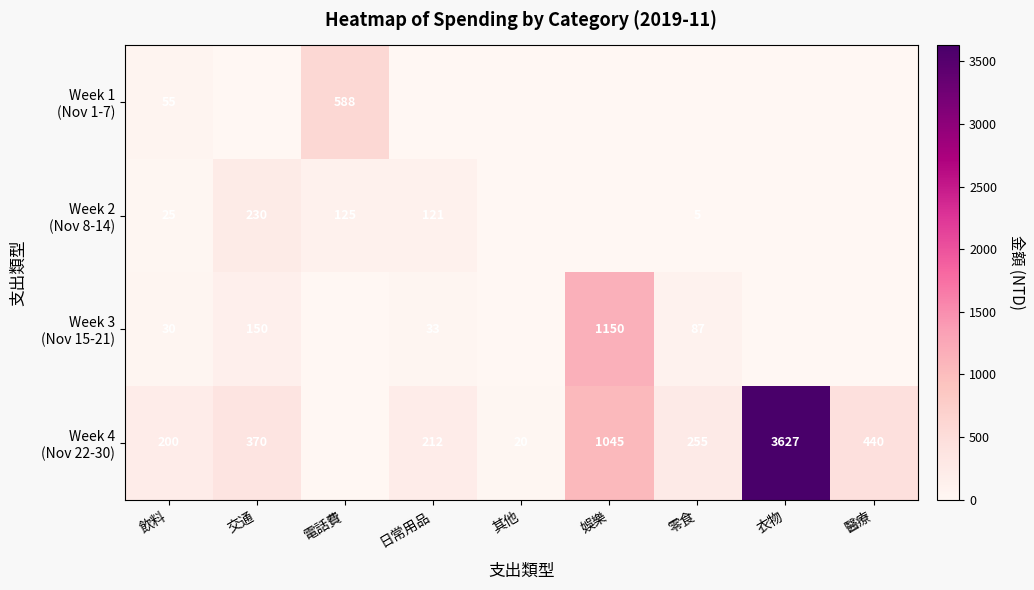

The Week 1 (Nov 1-7) series shows 0 at 日常用品. True or false?

True